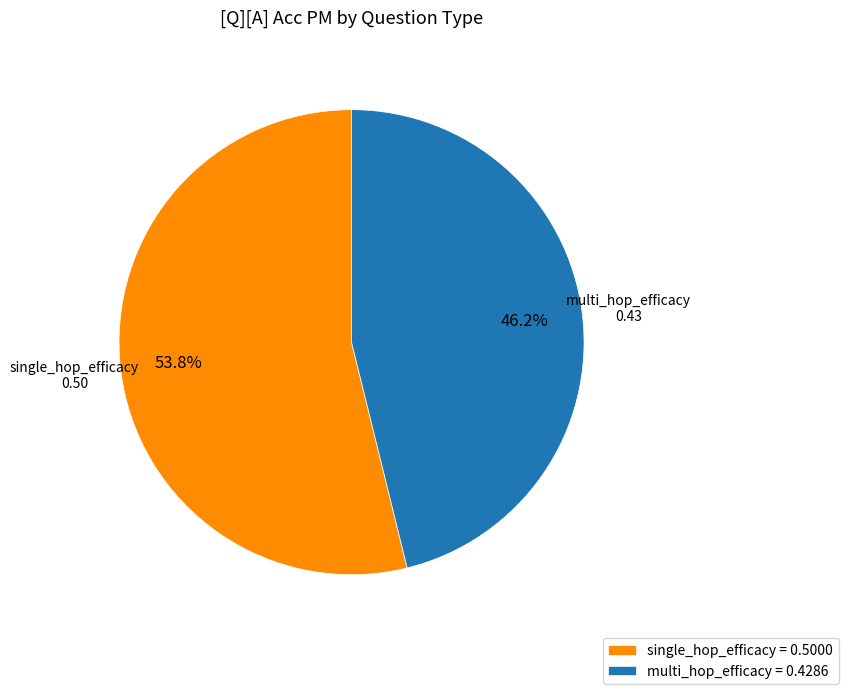

True or false: multi_hop_efficacy accounts for 33% of the total.

False